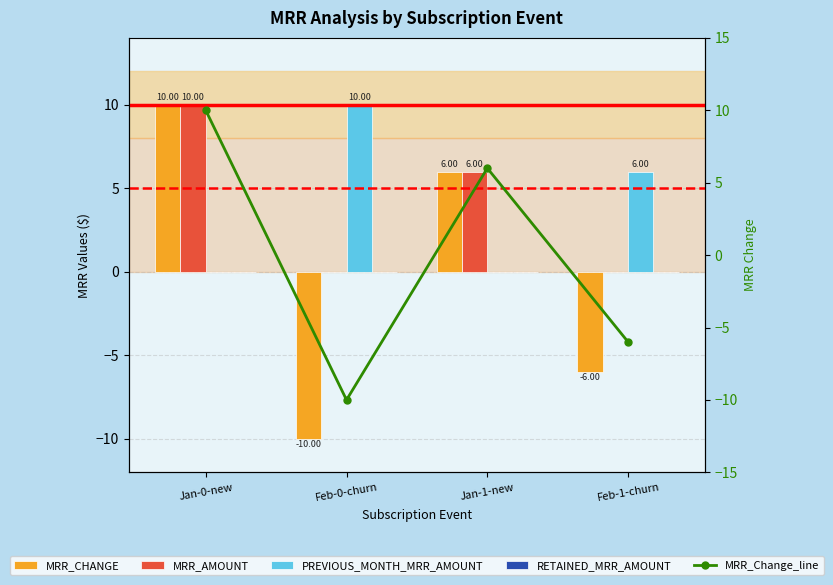

The value of MRR_CHANGE at Jan-0-new is 10. True or false?

True